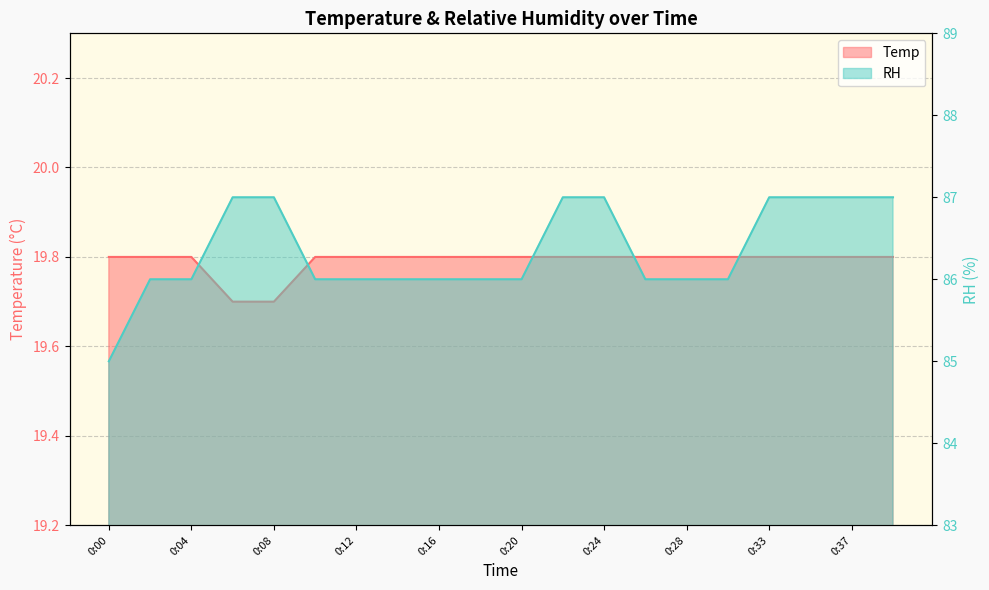

What is the sum of the RH values at 0:37 and 0:22?

174.0